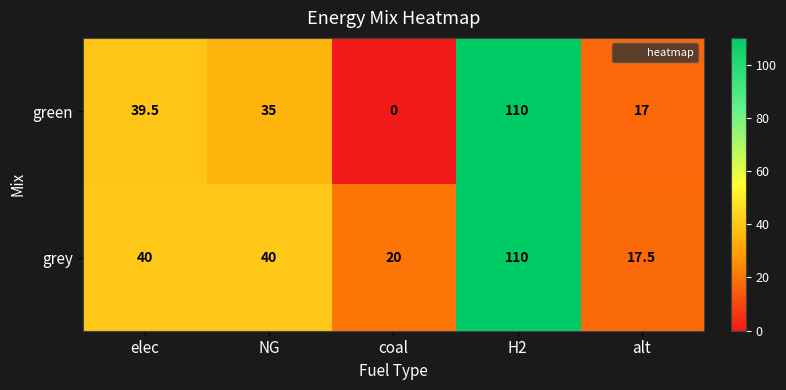

The value of grey at NG is 26.8. True or false?

False